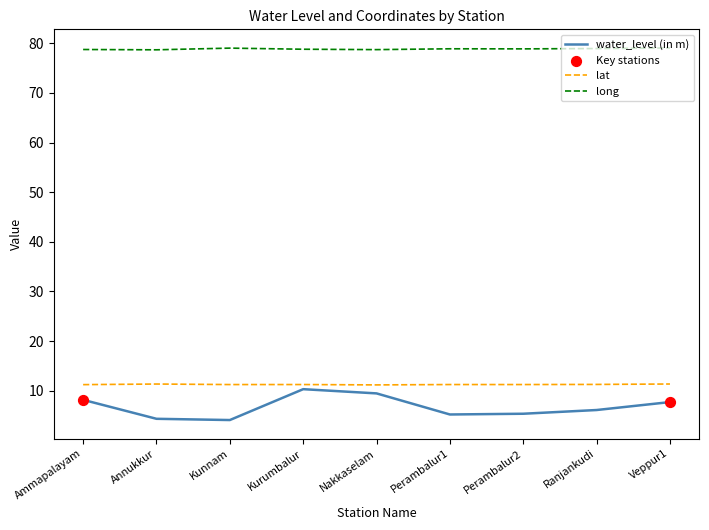

Which series has the largest total across all categories?

long